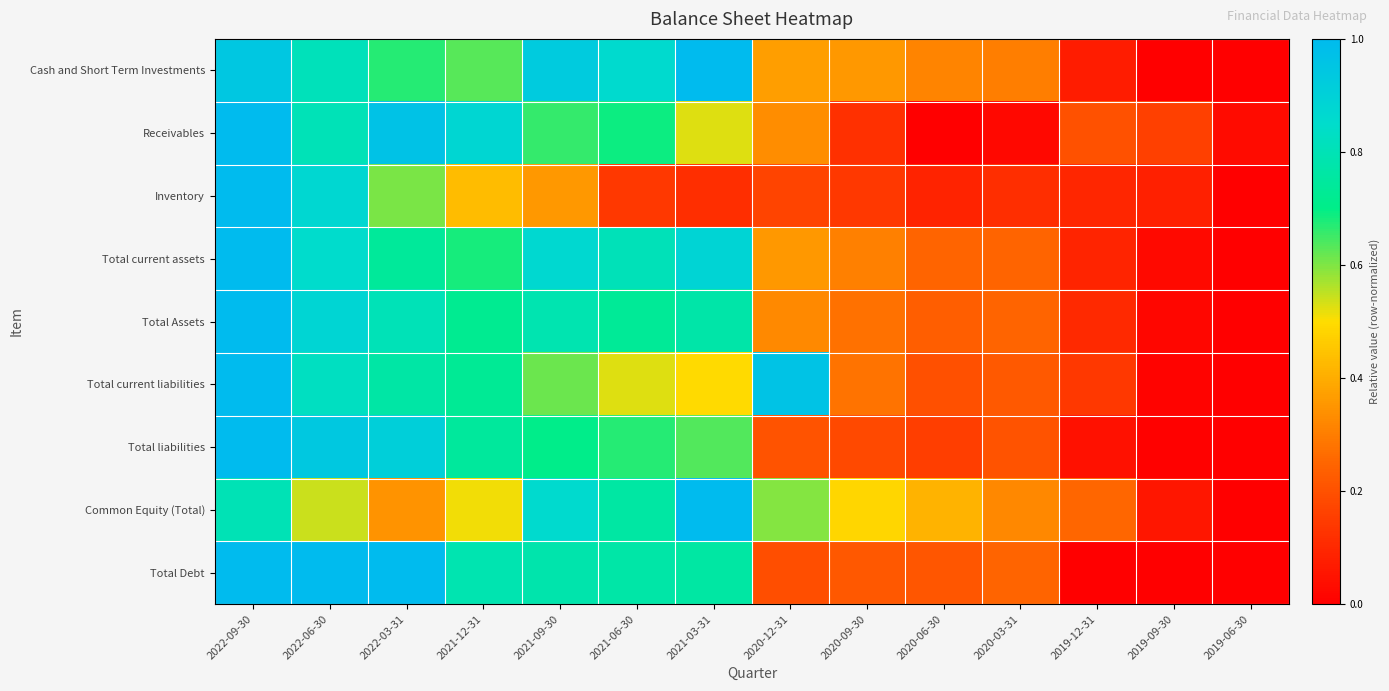

Rank the series at 2020-03-31 from lowest to highest value.

Receivables, Inventory, Total liabilities, Total current liabilities, Total current assets, Total Debt, Total Assets, Cash and Short Term Investments, Common Equity (Total)